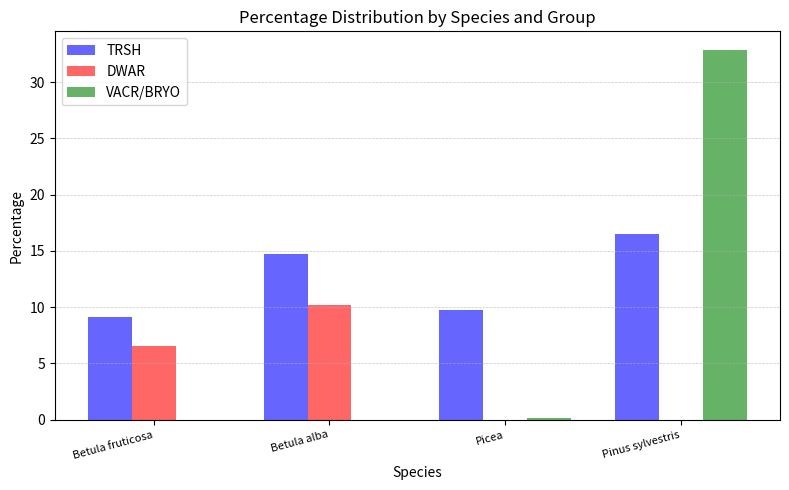

What is the greatest value displayed?

32.9